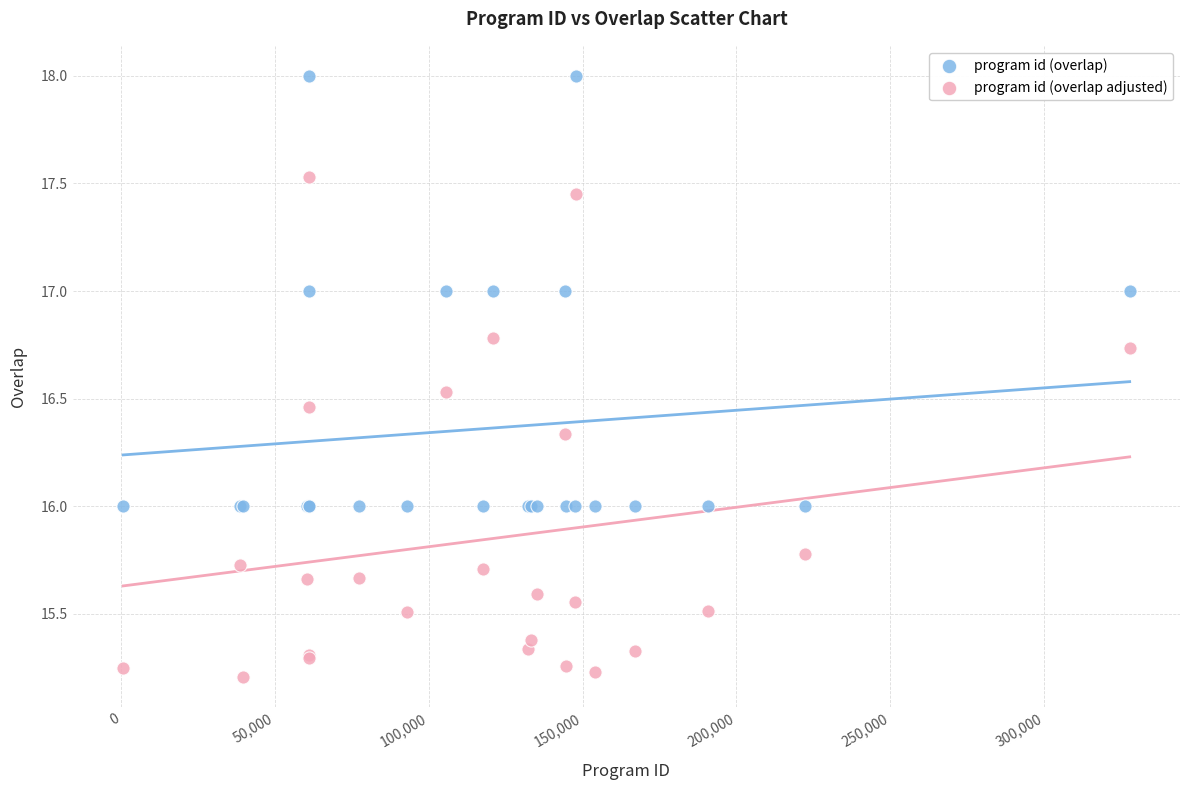

What are all the series names shown in the legend?

program id (overlap), program id (overlap adjusted)